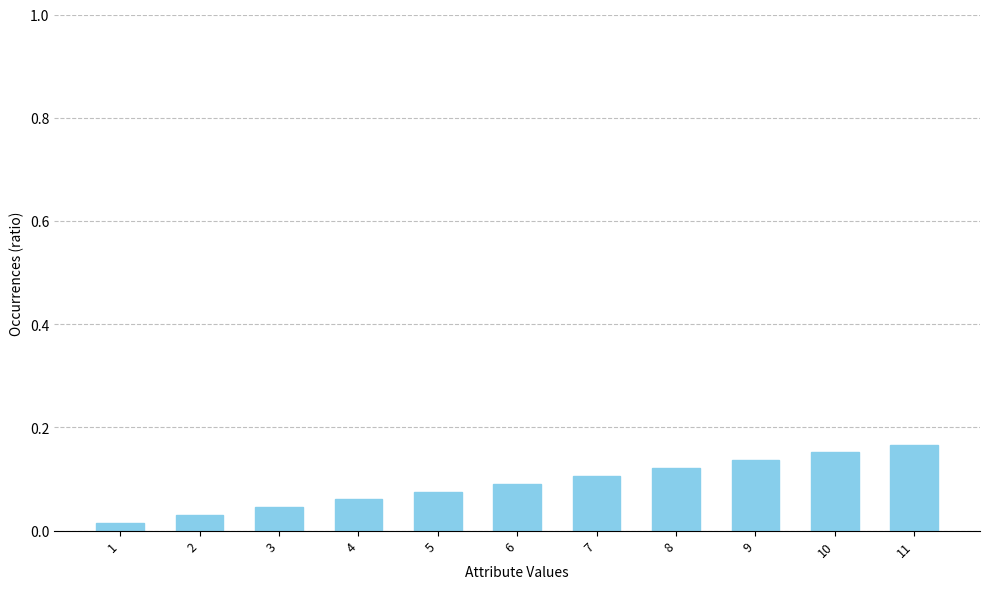

What is the sum of all values?

1.0